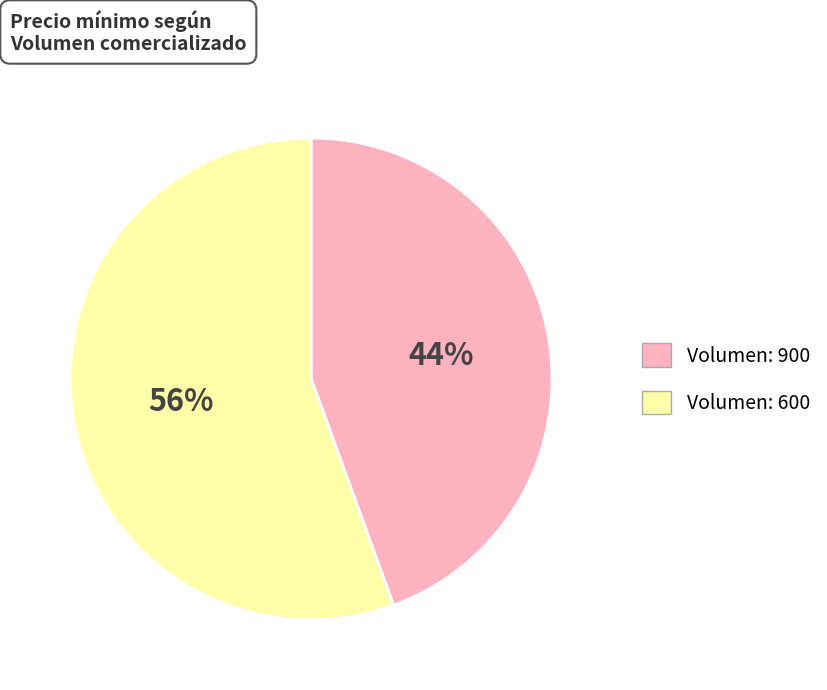

To the nearest percent, what is the average slice percentage?

50%